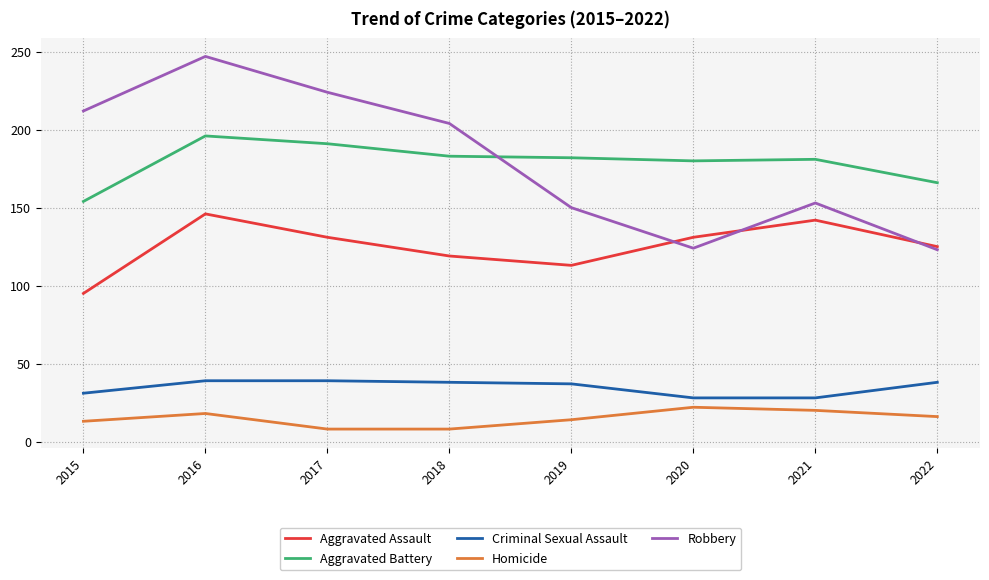

The Criminal Sexual Assault series shows 13 at 2016. True or false?

False